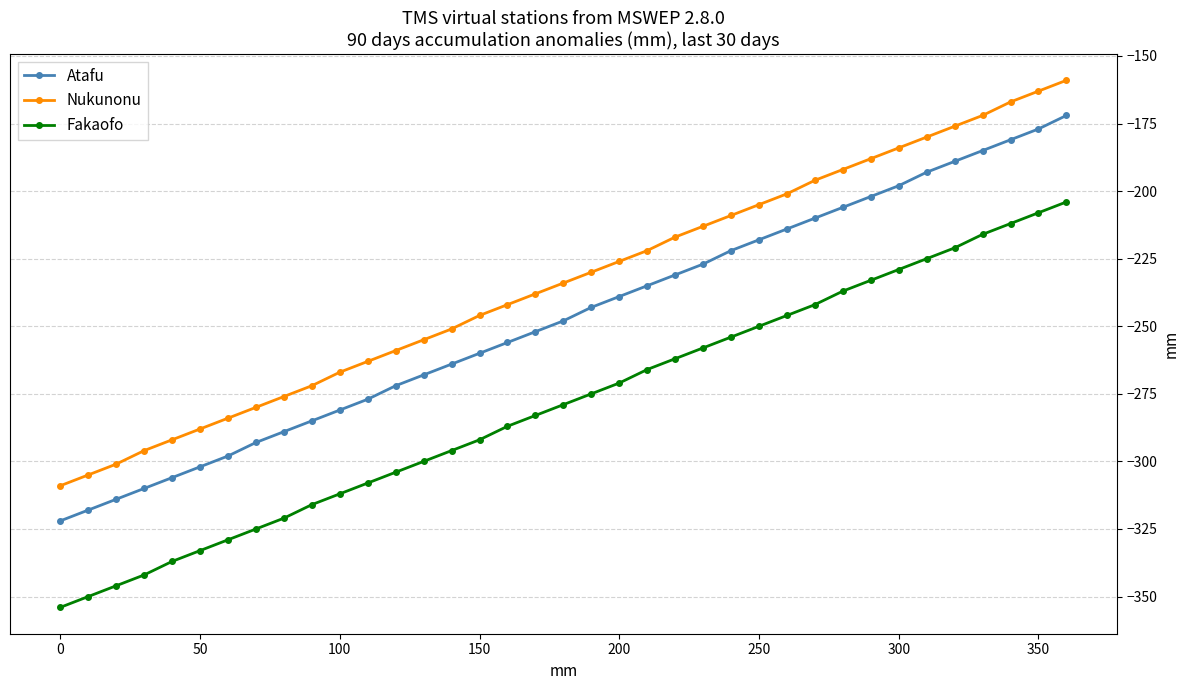

True or false: Atafu and Nukunonu cross at least once.

False